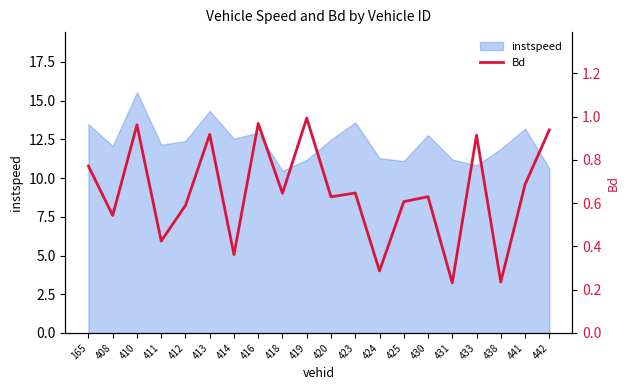

Is it true that instspeed equals 9.0 at 413?

False